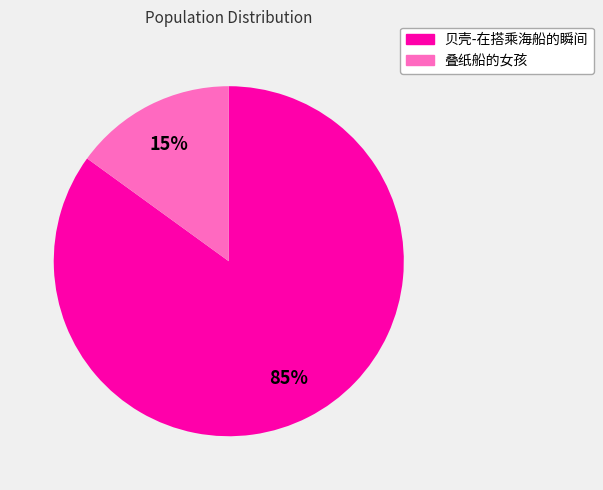

What is the ratio of the value at 贝壳-在搭乘海船的瞬间 to the value at 叠纸船的女孩?

5.7